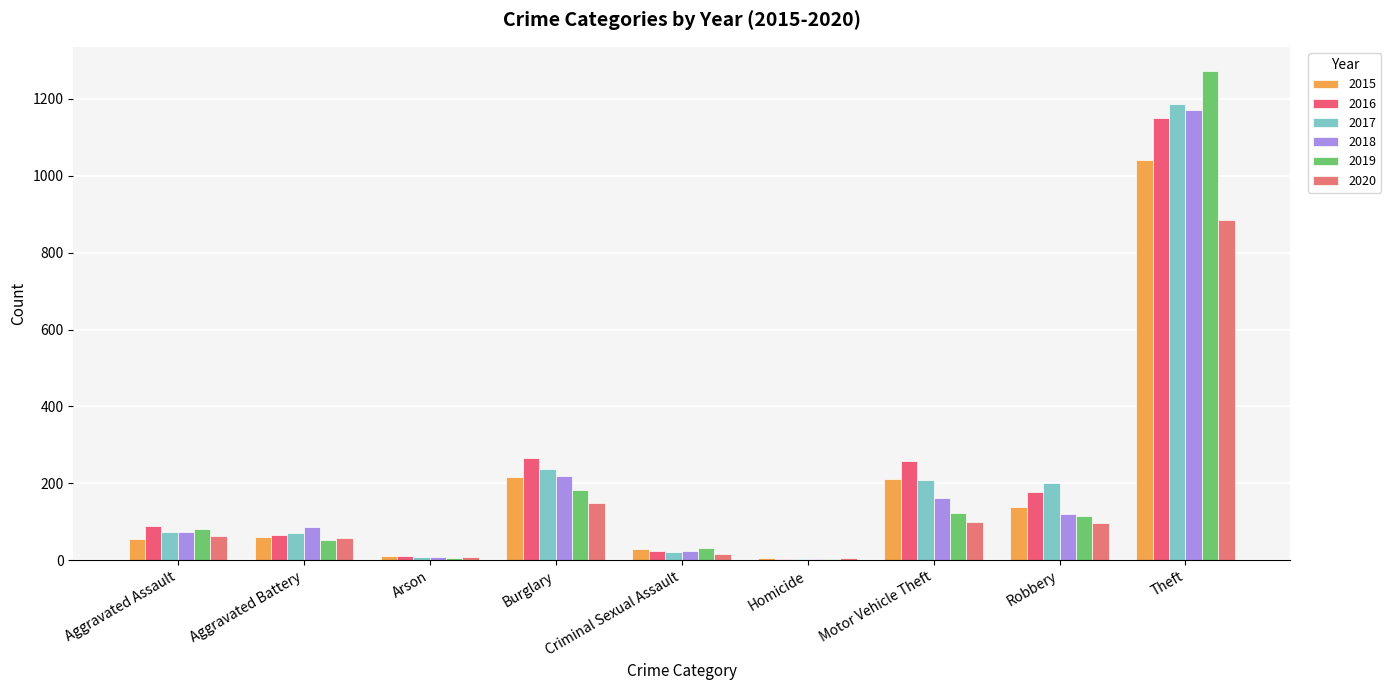

Between Aggravated Assault and Theft, which series saw the biggest shift?

2019